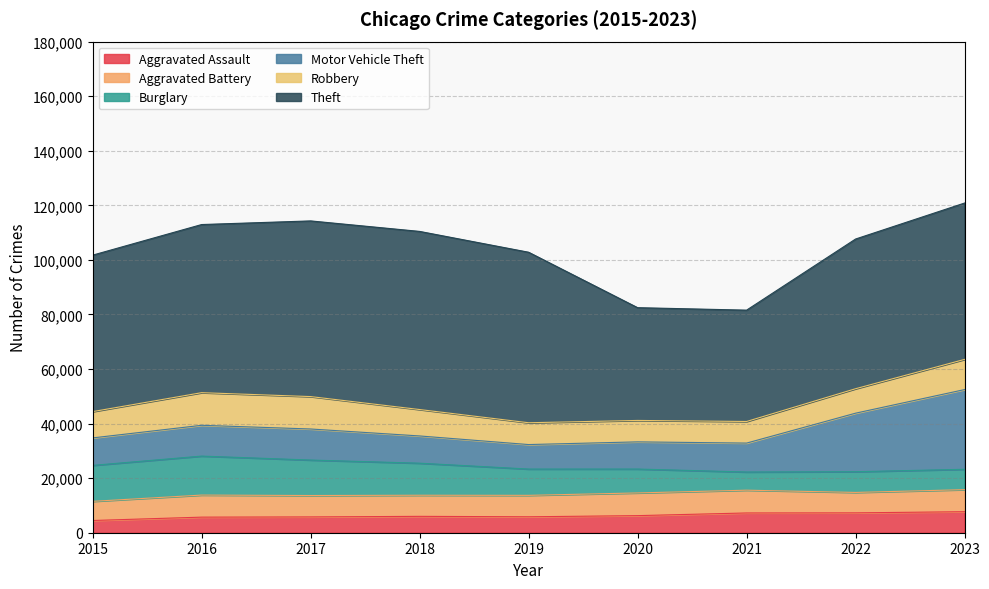

Where is the first local minimum for Burglary?

2021